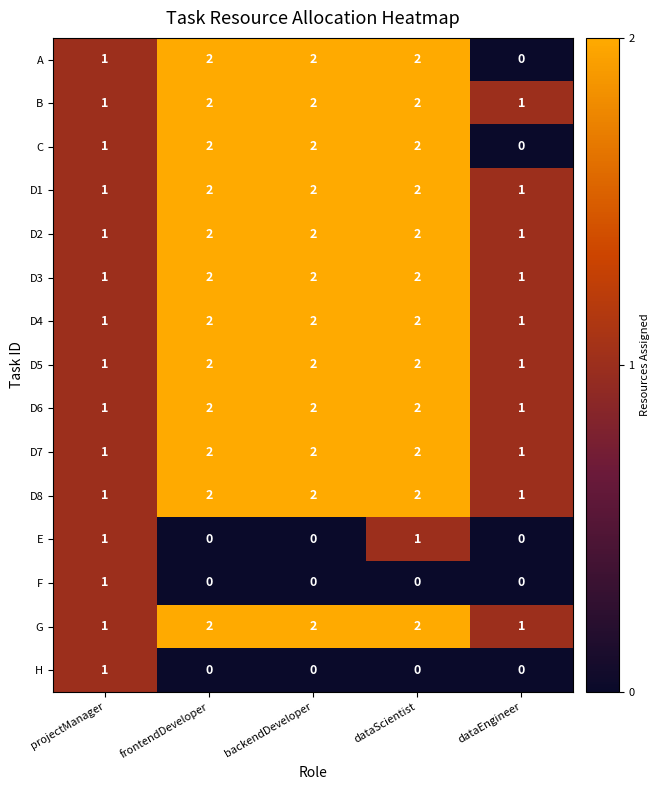

What is the difference between the highest and lowest values at frontendDeveloper?

2